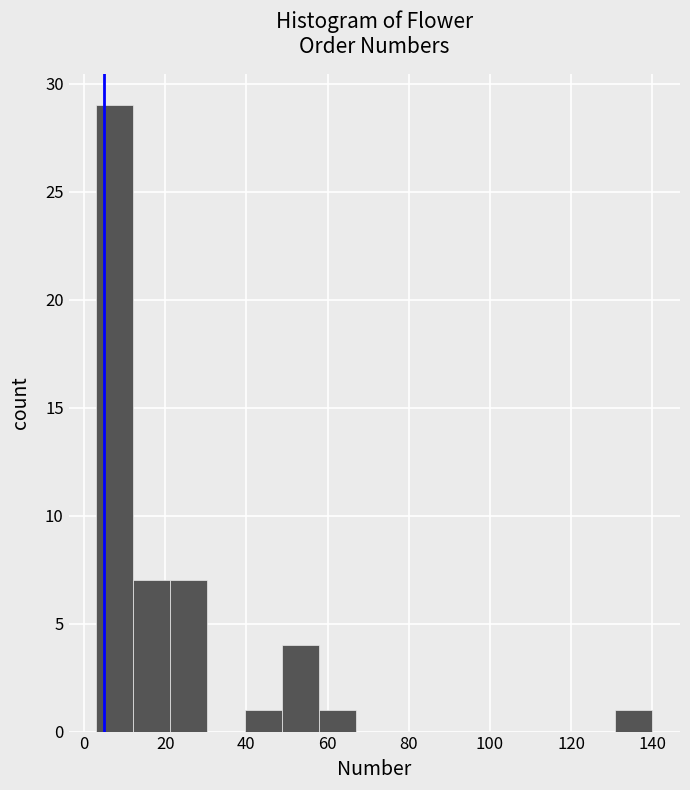

What is the height of the bar covering 130 to 140 on the x-axis? Neither the bar edges nor the heights are printed on the chart, so give them approximately, as read against the axes.

1